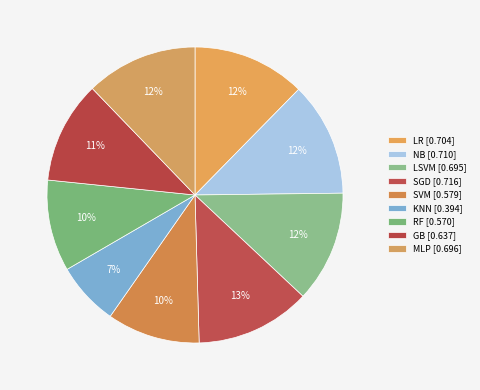

Does any single category account for the majority?

No